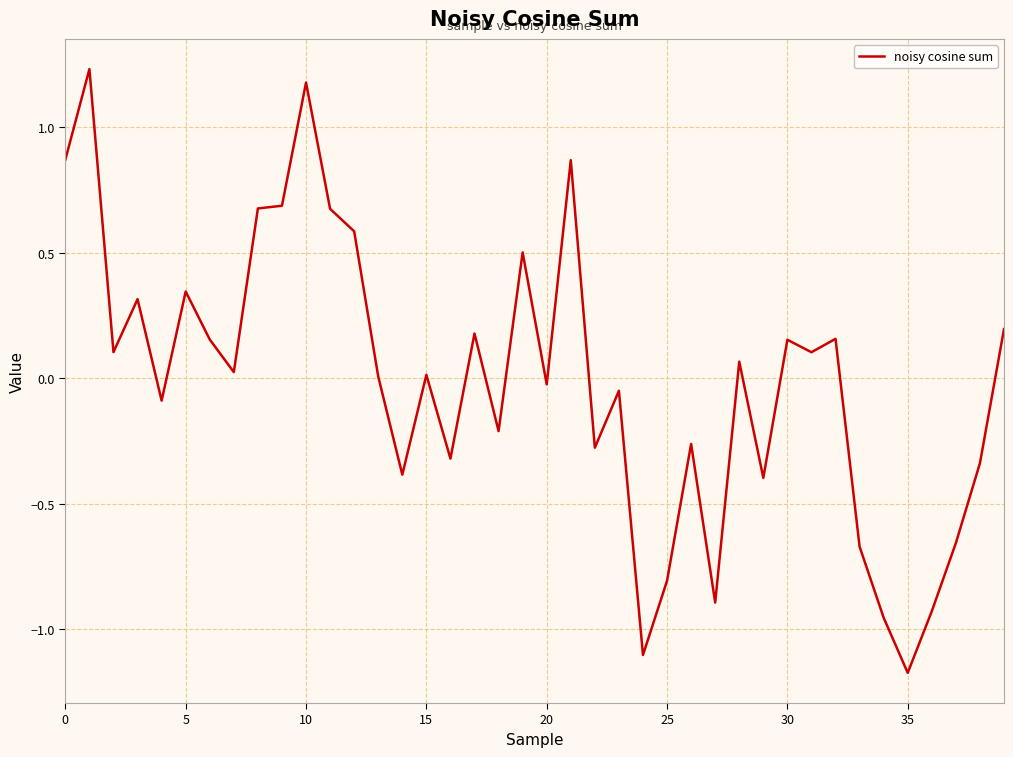

What is the difference between the second highest and second lowest values?

2.3